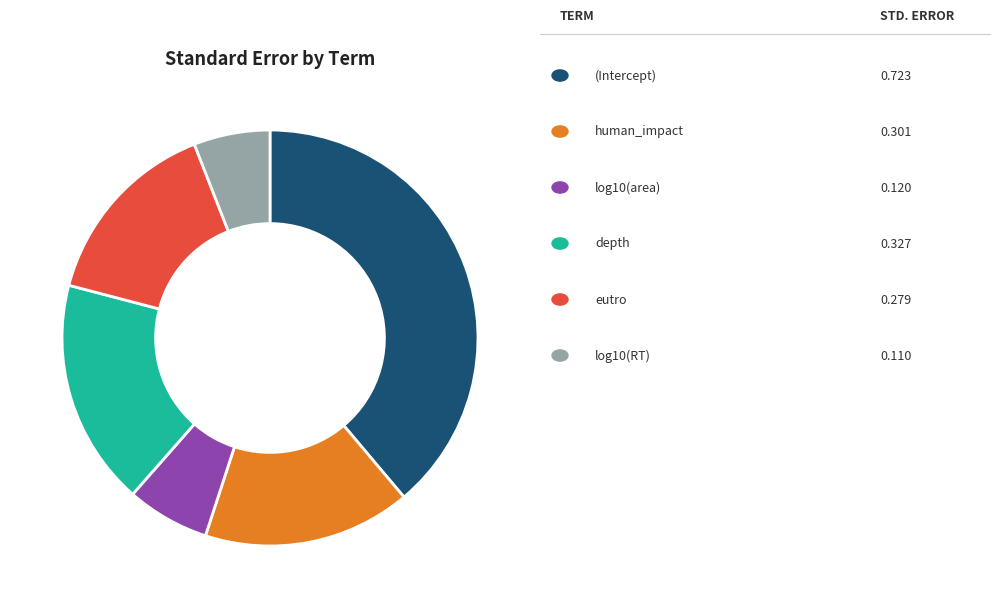

Is there any slice that represents more than half of the pie?

No